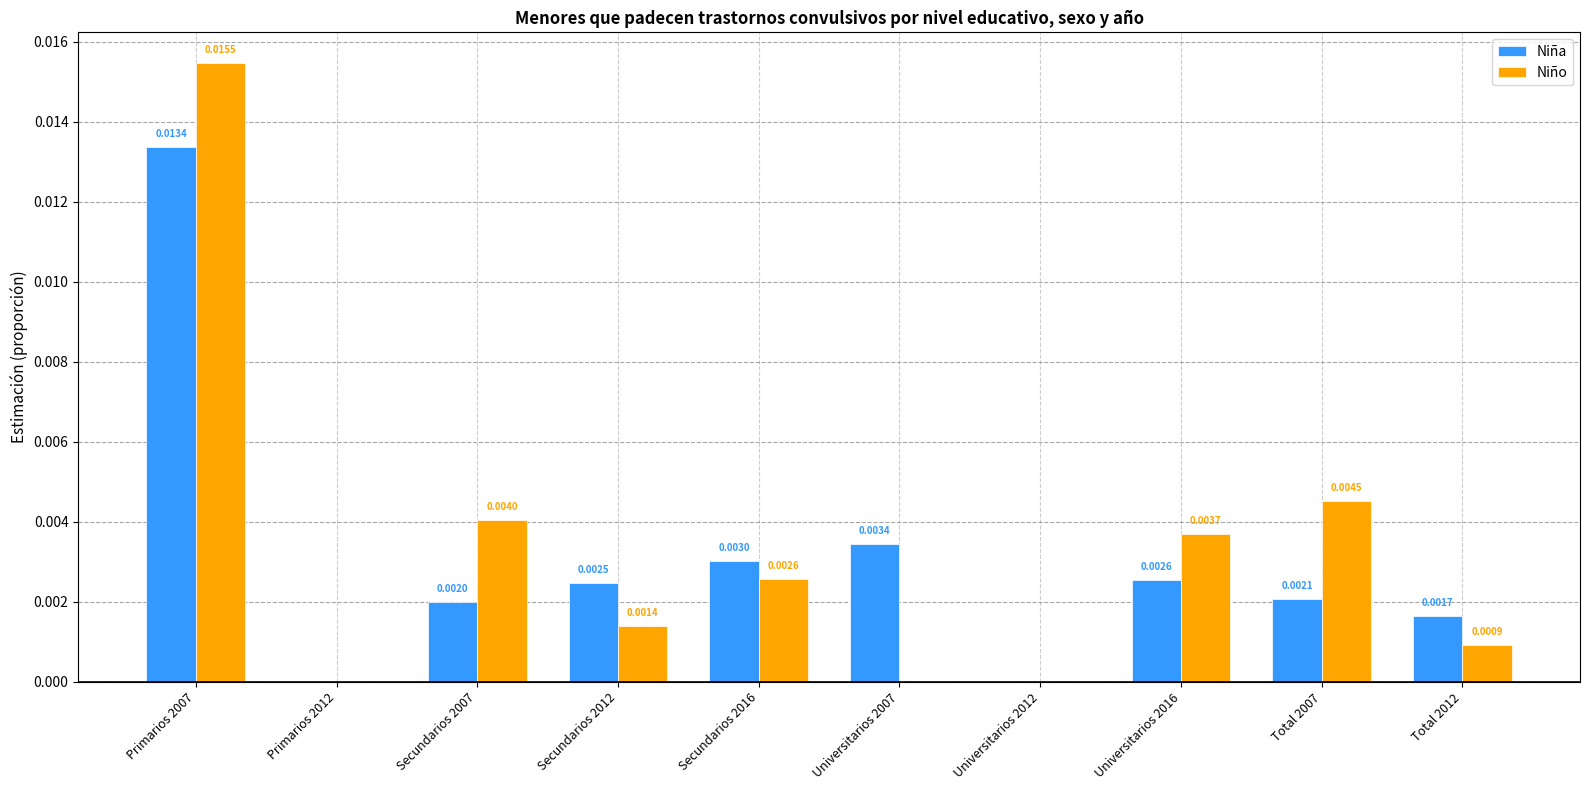

How many data points in Niña are above 0?

8